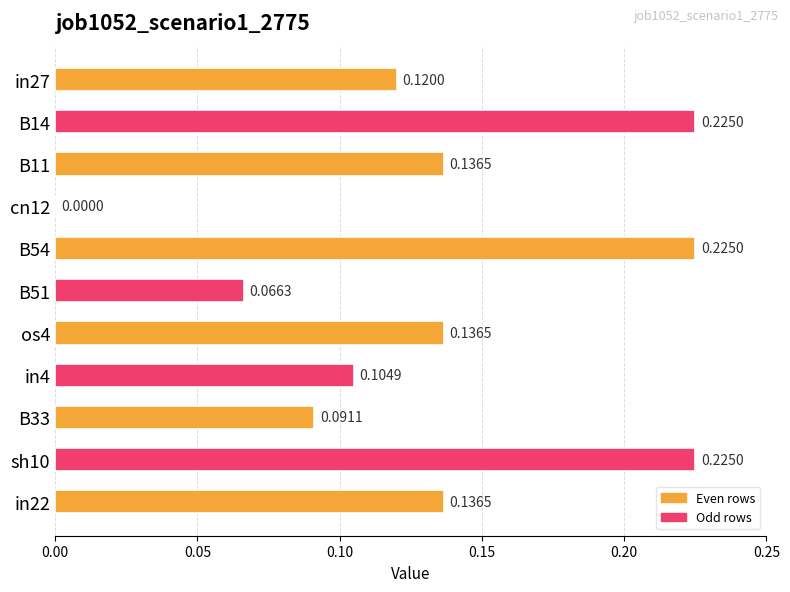

What is the sum of the values at os4 and in27?

0.3